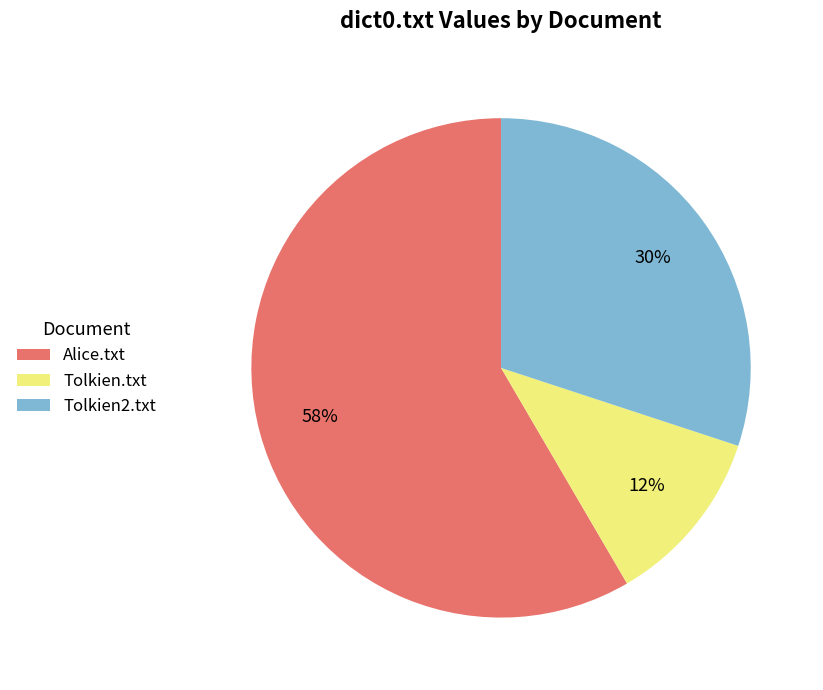

True or false: Alice.txt accounts for 46% of the total.

False